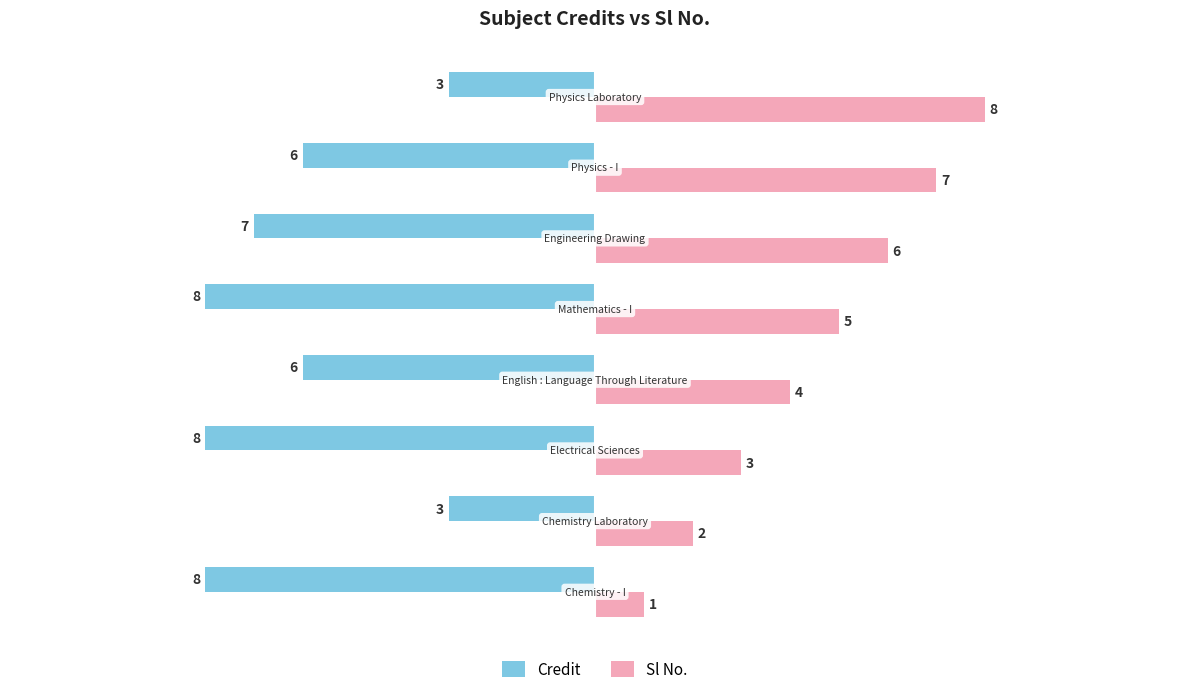

What is the smallest value displayed?

-8